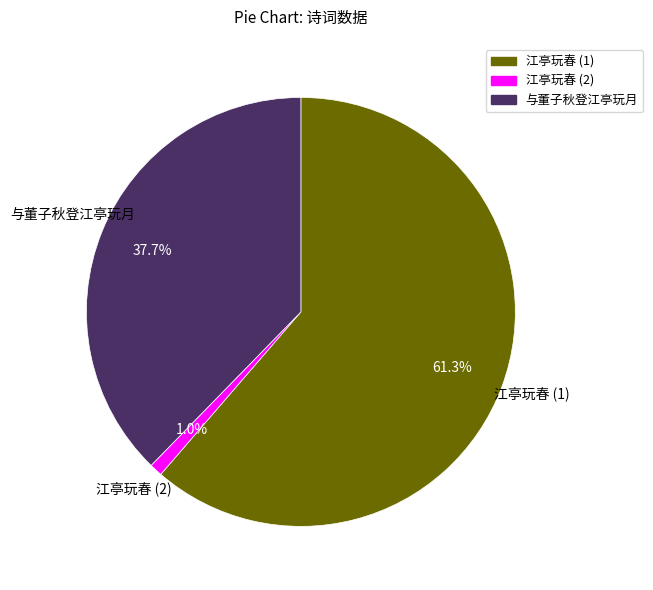

To the nearest percent, what portion does 与董子秋登江亭玩月 represent?

38%